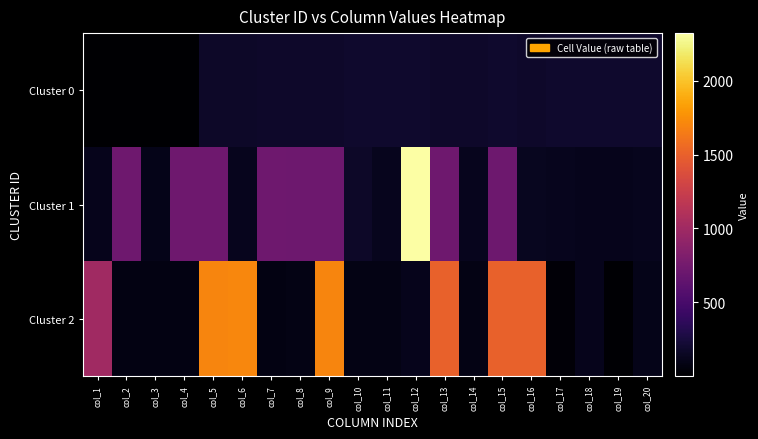

Reading left to right, what are all the values shown in this chart?

Cluster 0: col_1=2	col_2=1	col_3=1	col_4=2	col_5=173	col_6=172	col_7=174	col_8=175	col_9=178	col_10=189	col_11=185	col_12=183	col_13=176	col_14=177	col_15=190	col_16=179	col_17=188	col_18=187	col_19=186	col_20=184
Cluster 1: col_1=113	col_2=722	col_3=101	col_4=726	col_5=724	col_6=119	col_7=719	col_8=713	col_9=715	col_10=169	col_11=127	col_12=2323	col_13=725	col_14=120	col_15=709	col_16=129	col_17=123	col_18=117	col_19=115	col_20=122
Cluster 2: col_1=1001	col_2=80	col_3=78	col_4=81	col_5=1703	col_6=1707	col_7=79	col_8=86	col_9=1706	col_10=85	col_11=84	col_12=114	col_13=1505	col_14=89	col_15=1503	col_16=1501	col_17=29	col_18=114	col_19=17	col_20=106